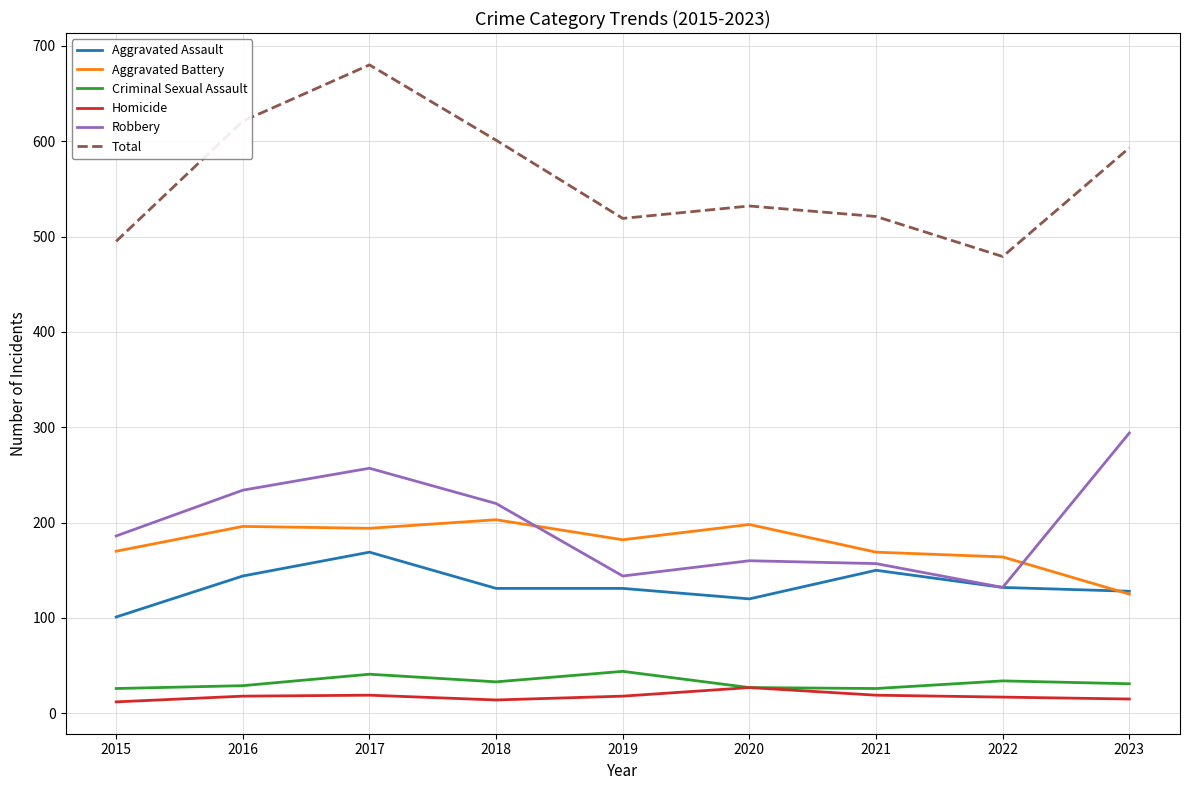

Between 2019 and 2023, which series saw the biggest shift?

Robbery